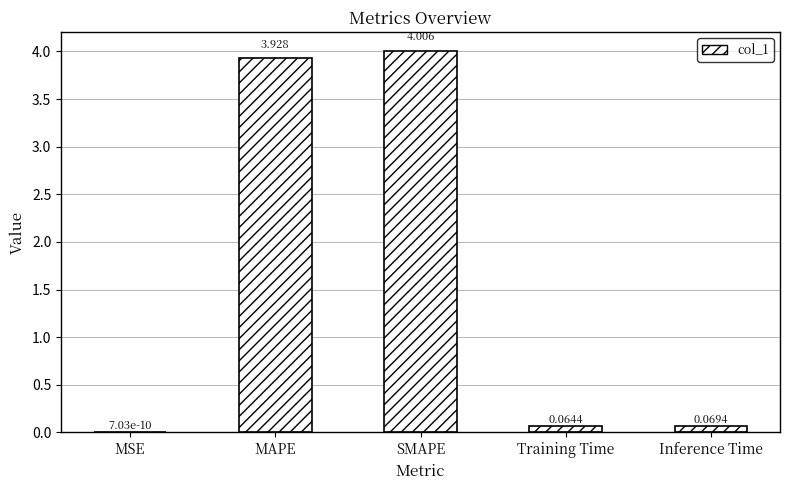

Count the number of data series in this chart.

1